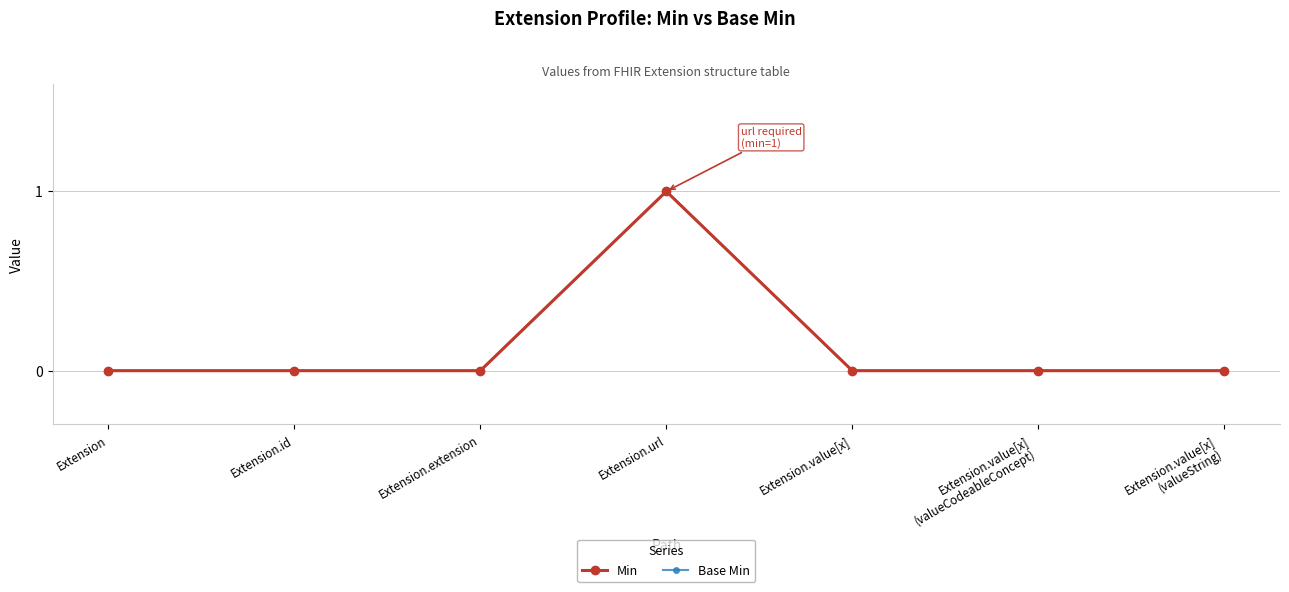

The value of Min at Extension.value[x]
(valueCodeableConcept) is 1. True or false?

False